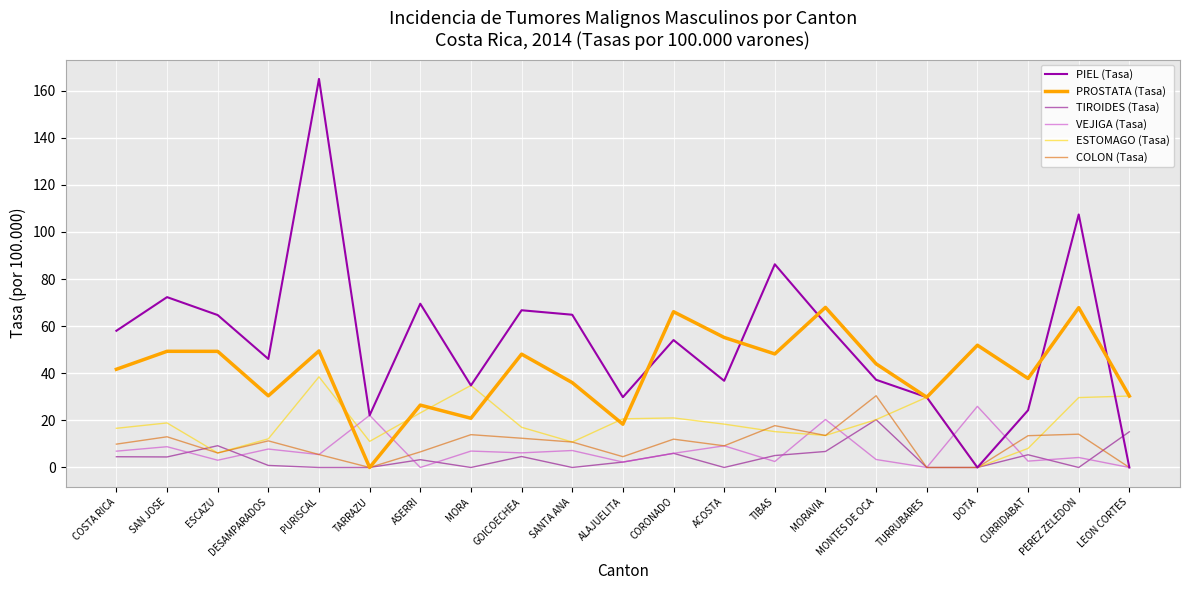

How many series are shown in this chart?

6